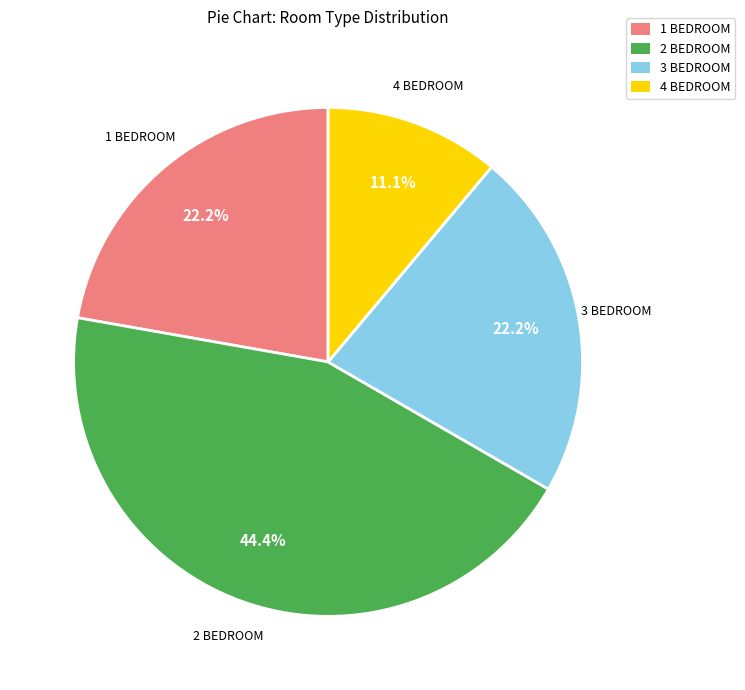

Does any single category account for the majority?

No